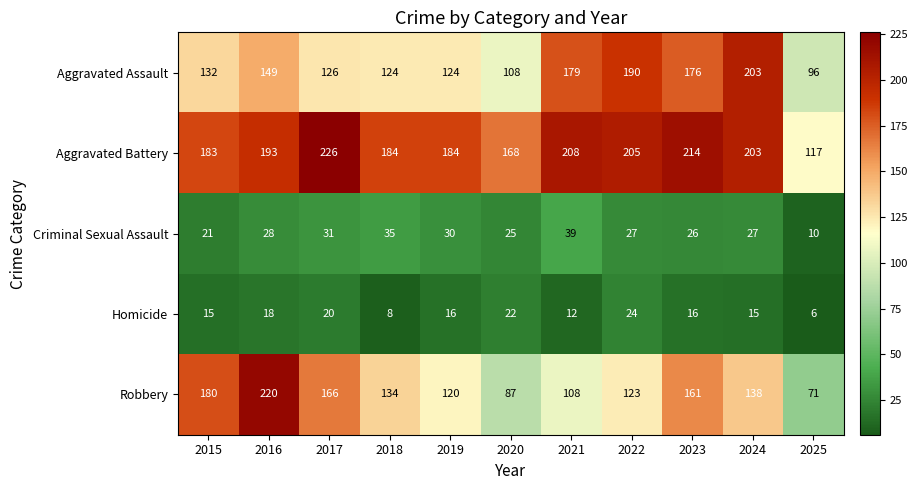

At which category is the sum across all series the highest?

2016